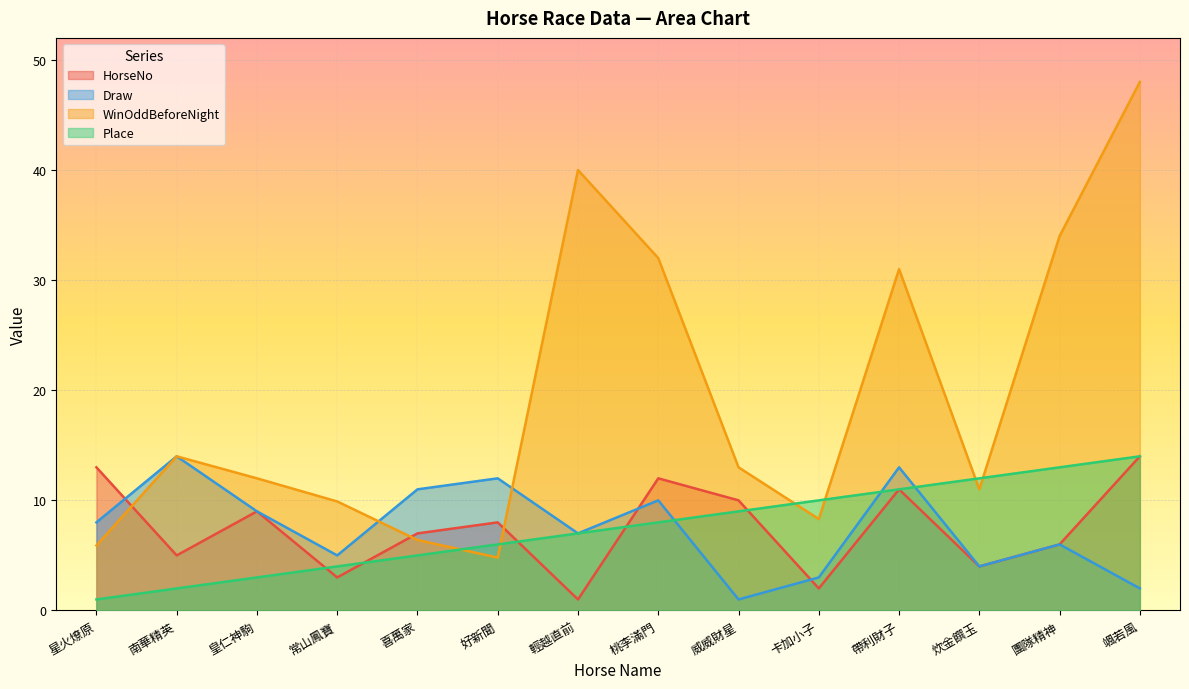

Between 好新聞 and 卡加小子, which series saw the biggest shift?

Draw